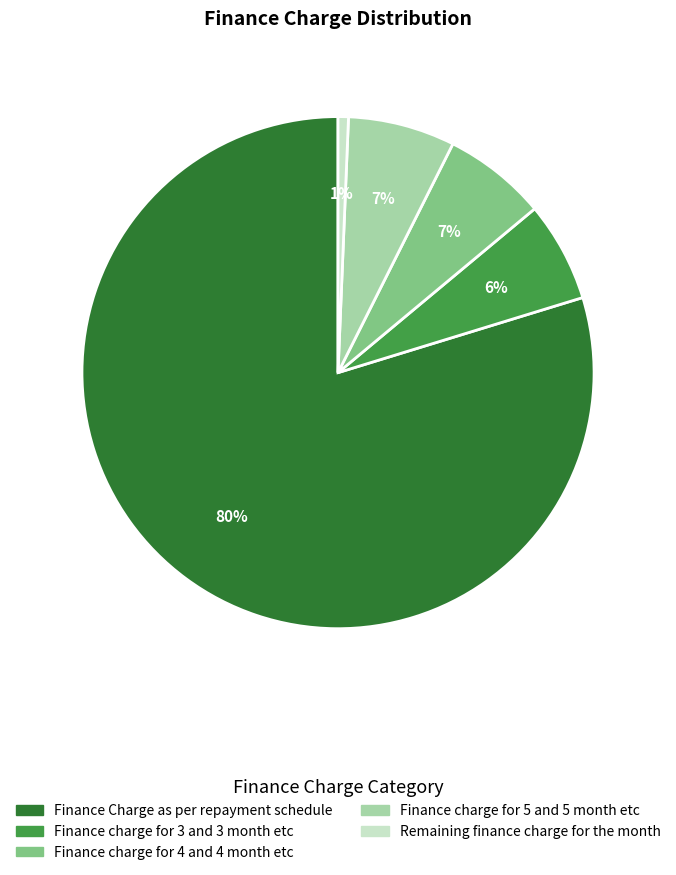

To the nearest percent, what portion does Finance charge for 4 and 4 month etc represent?

7%